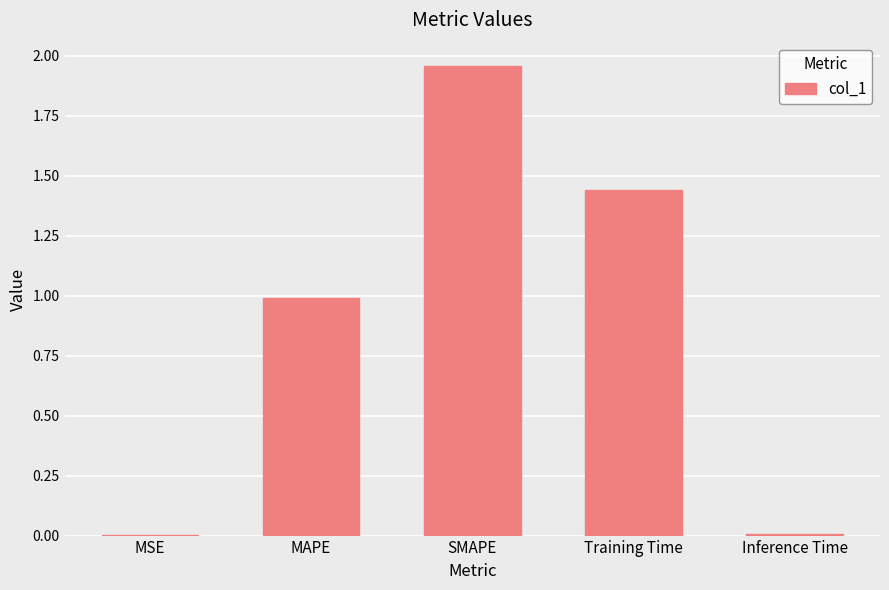

What is the sum of all values?

4.4